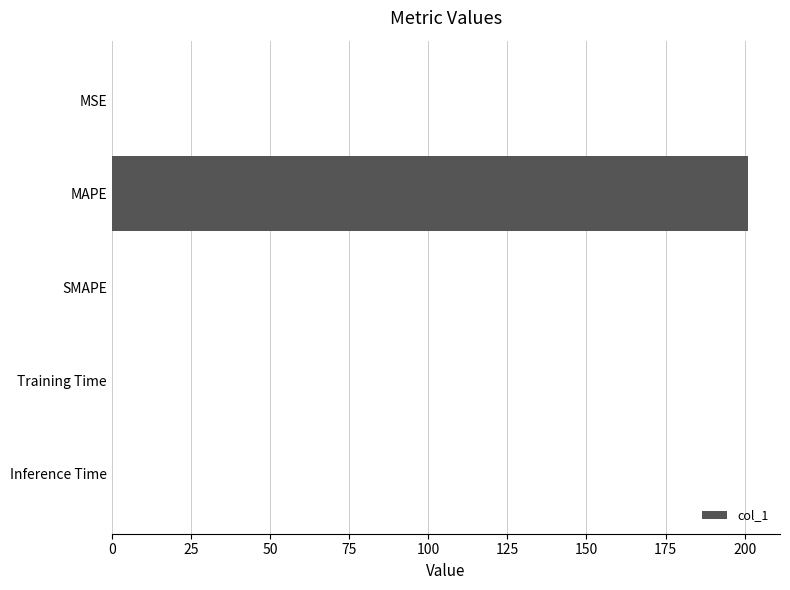

How many distinct data groups are displayed?

1